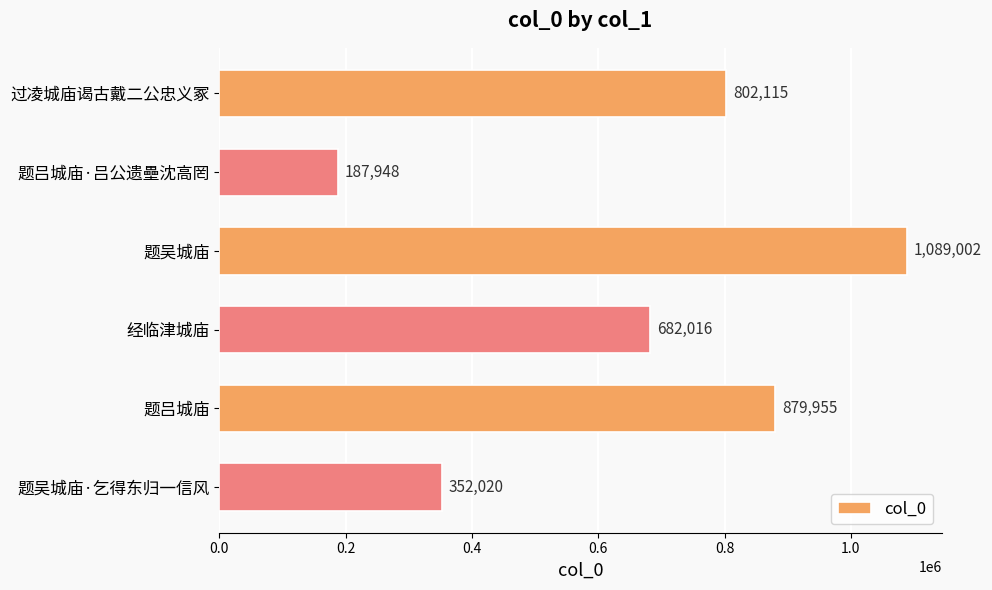

What is the label of the 1st bar from the bottom?

题吴城庙·乞得东归一信风